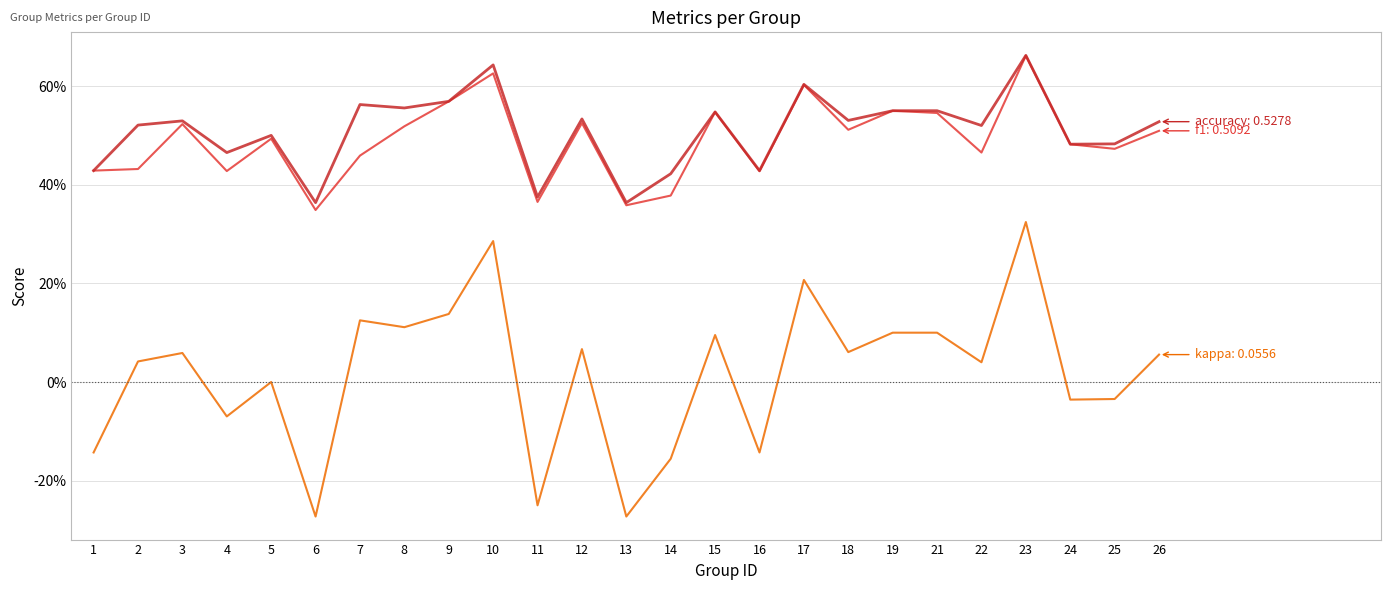

What is the greatest value displayed?

0.7